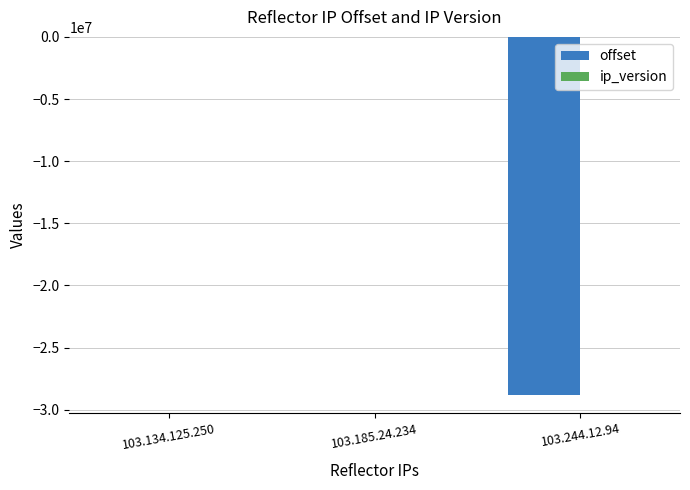

Where is offset nearest to the value -14413479?

103.134.125.250